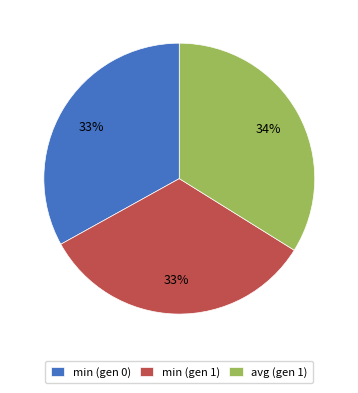

Does any single category account for the majority?

No